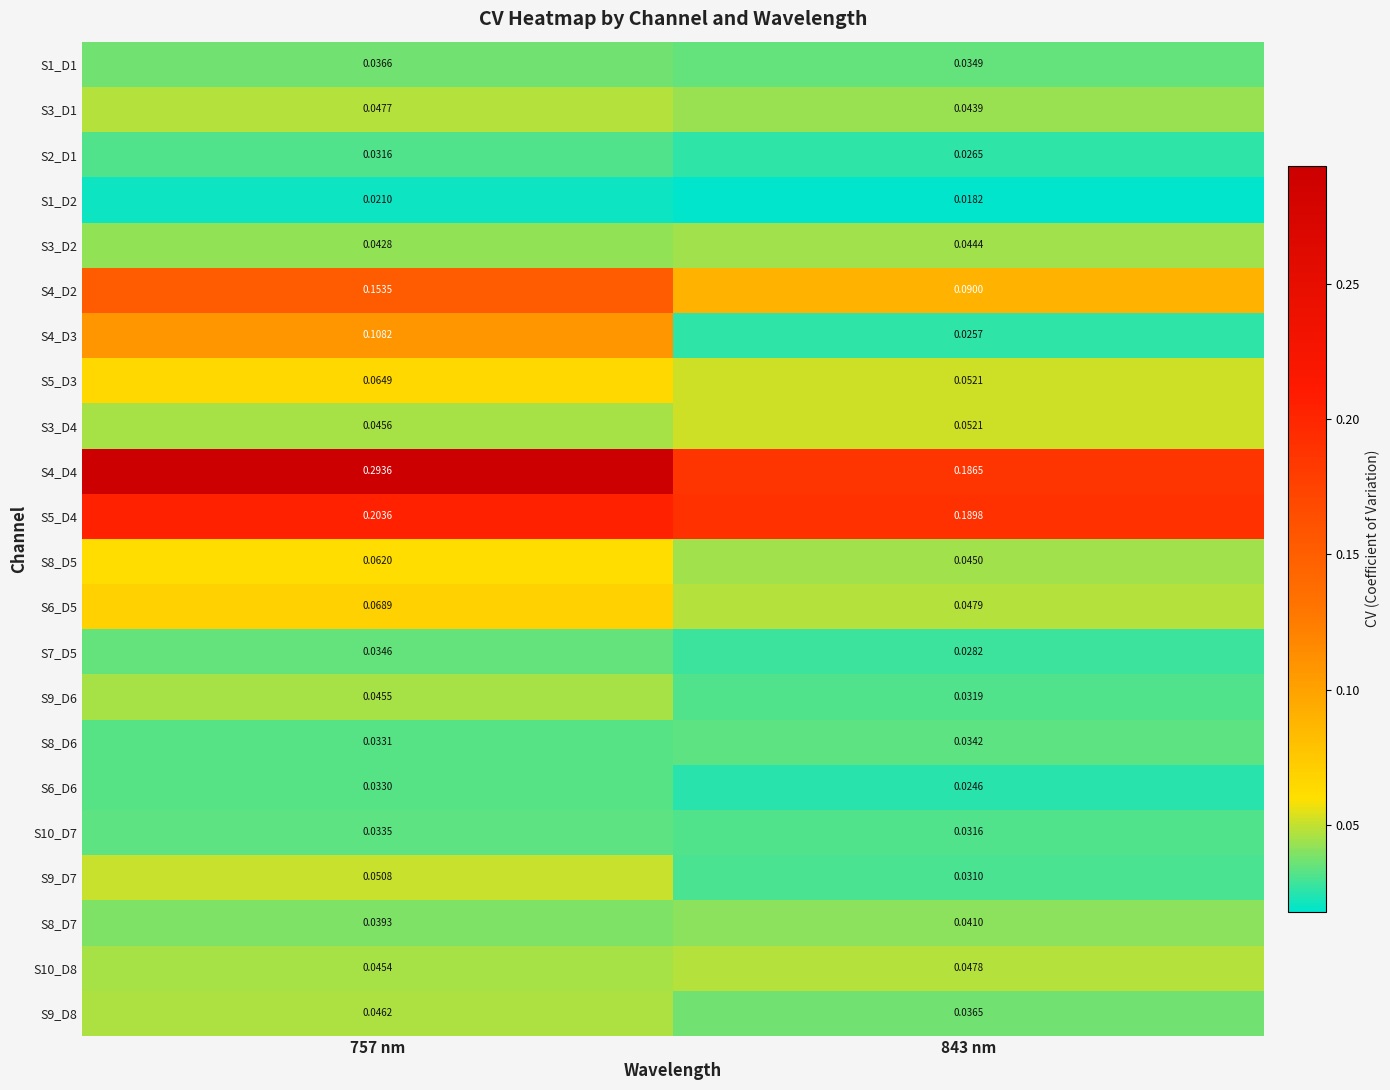

How many data points does each series have?

2